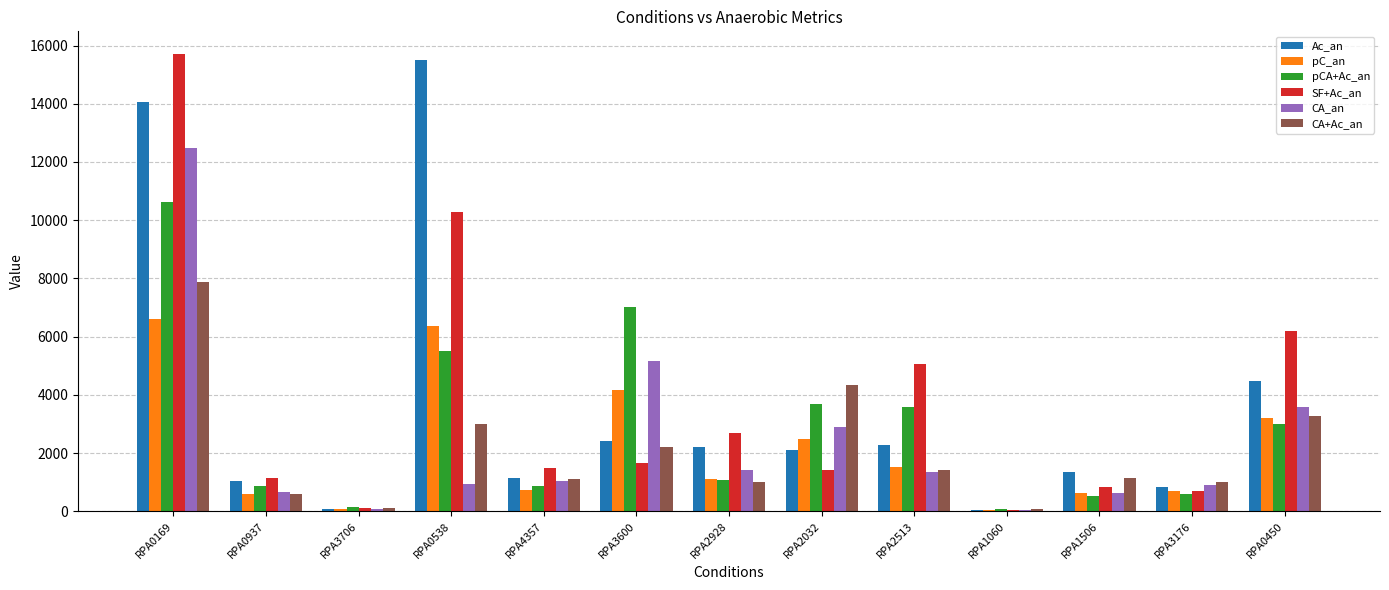

The Ac_an series shows 498.0 at RPA0937. True or false?

False